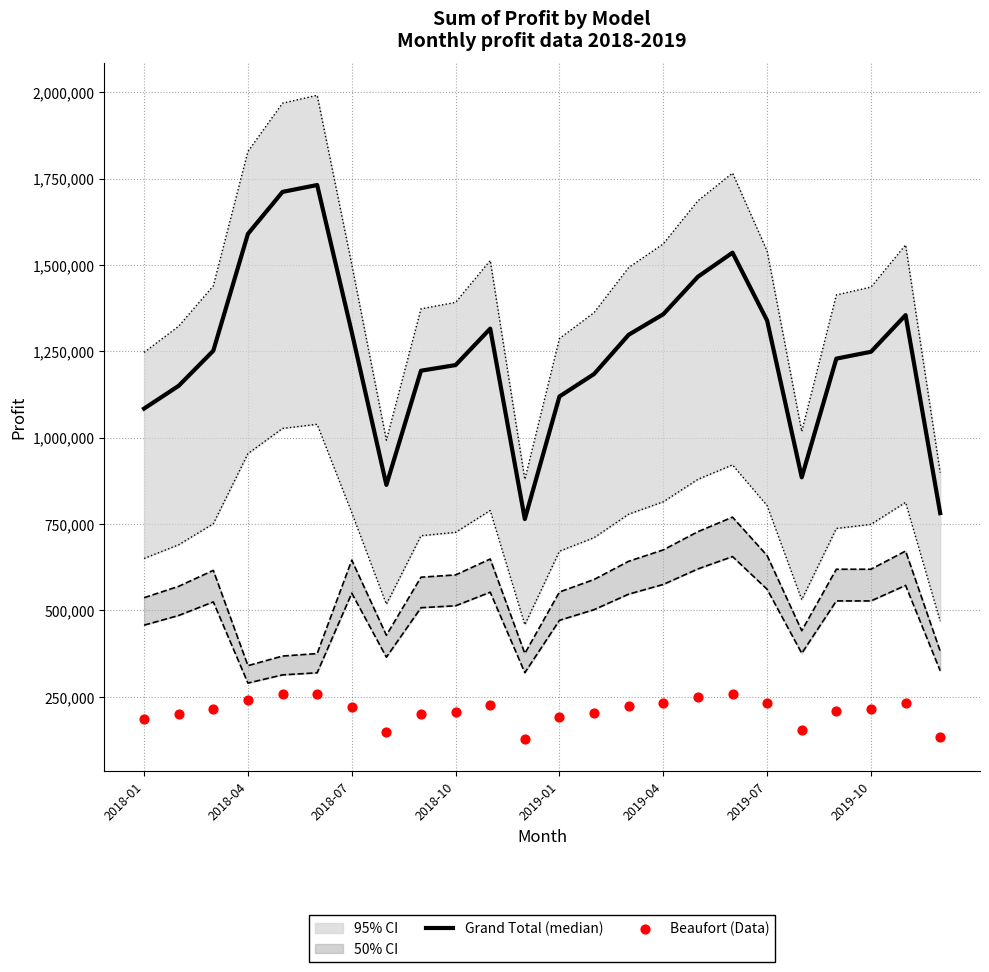

What is the total value across all series at 11?

893500.0